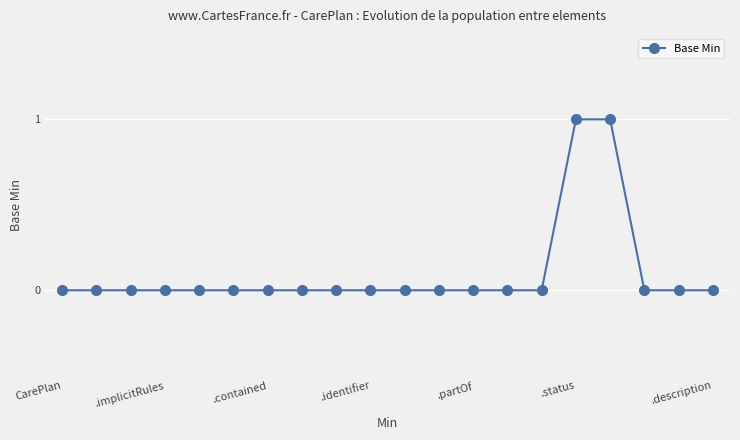

How many data points does each series have?

20